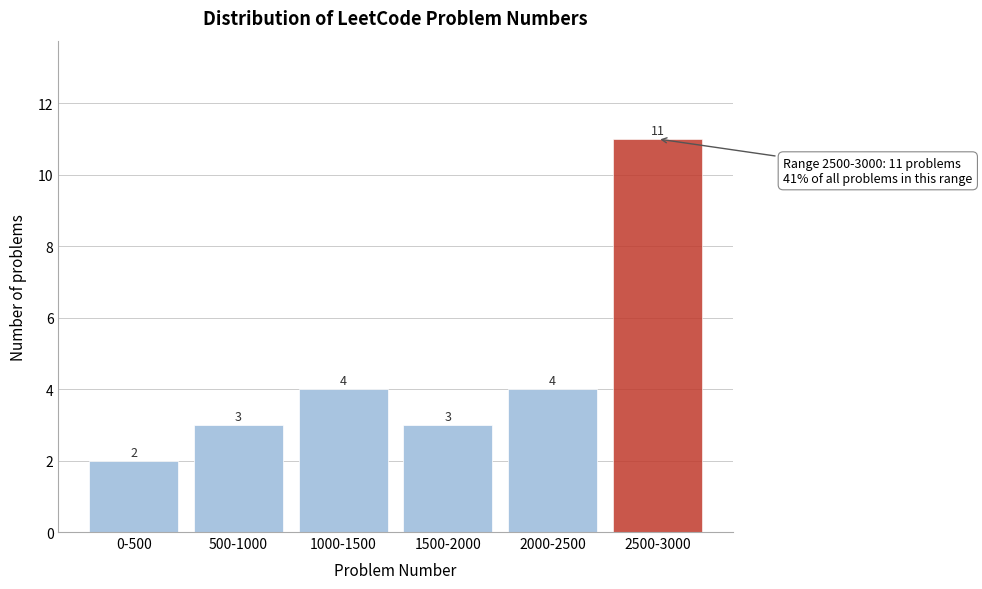

Reading left to right, transcribe all the data shown in this chart.

0-500=2	500-1000=3	1000-1500=4	1500-2000=3	2000-2500=4	2500-3000=11